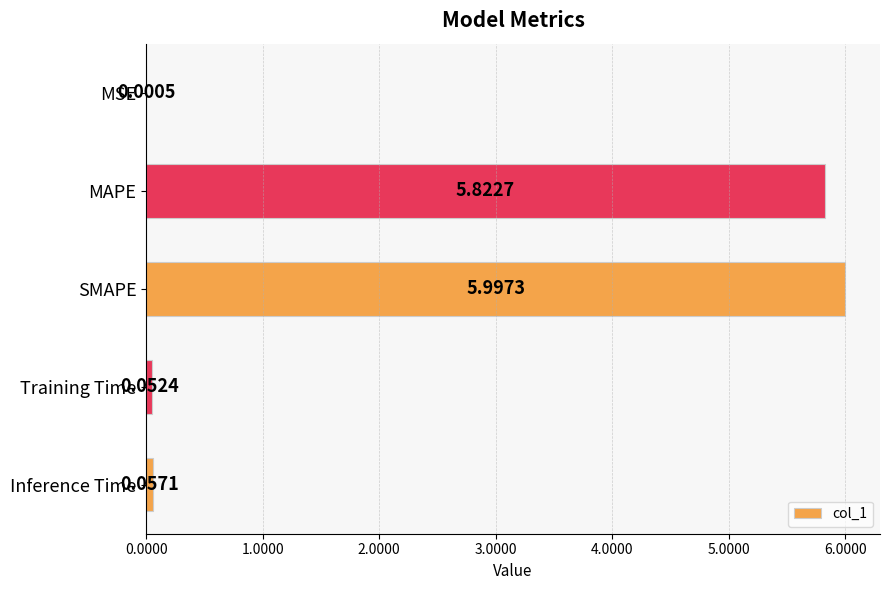

Are the bars horizontal?

Yes